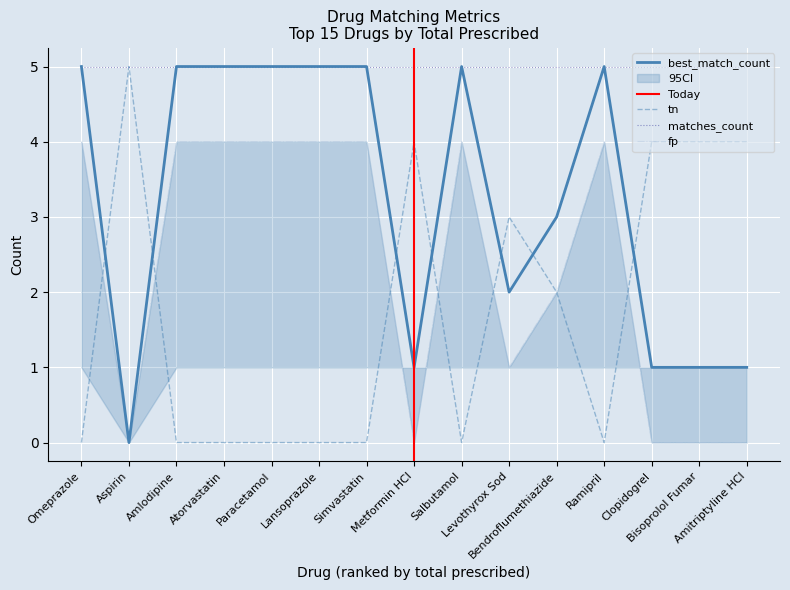

What is the lowest value of the matches_count series?

5